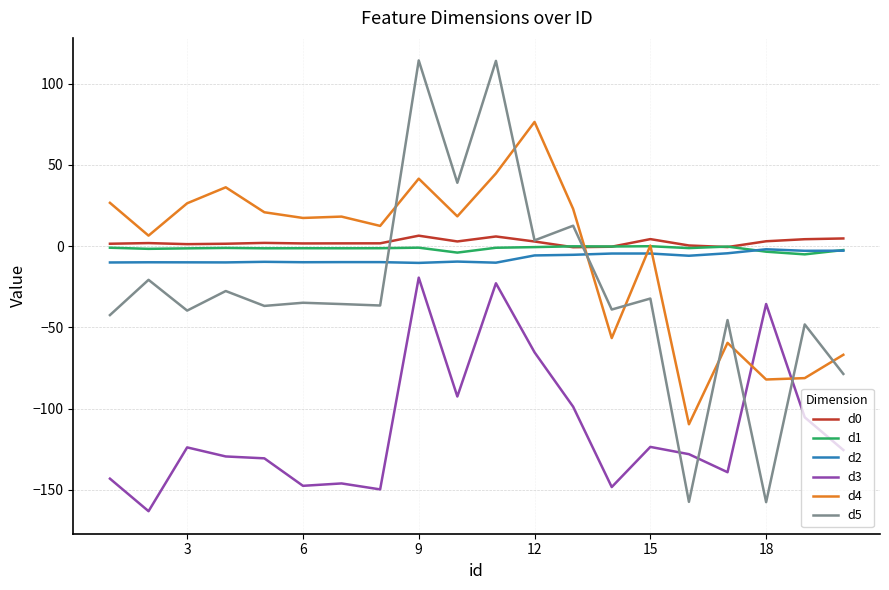

How many values in the d2 series exceed -9?

9